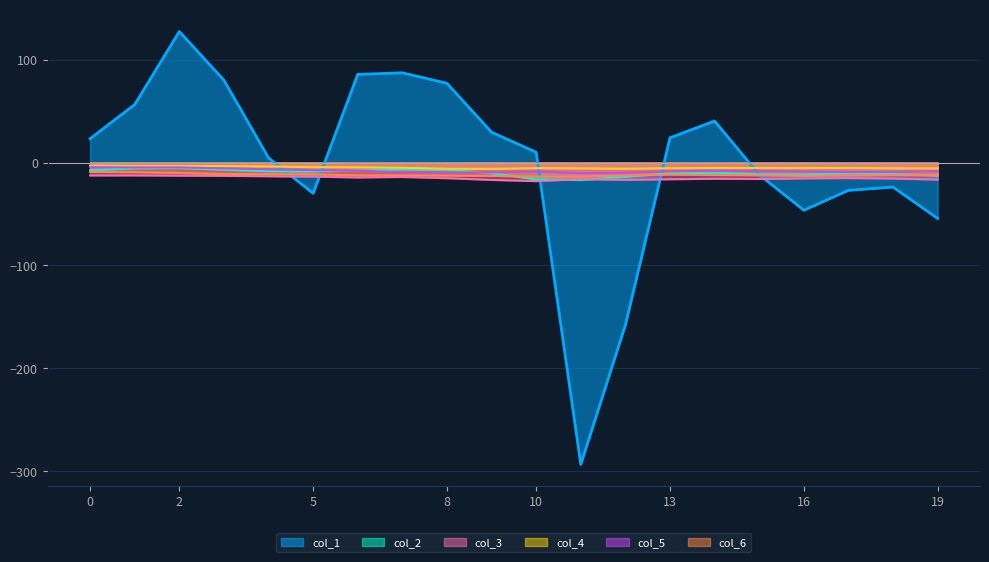

Which label corresponds to the largest value in the chart?

2